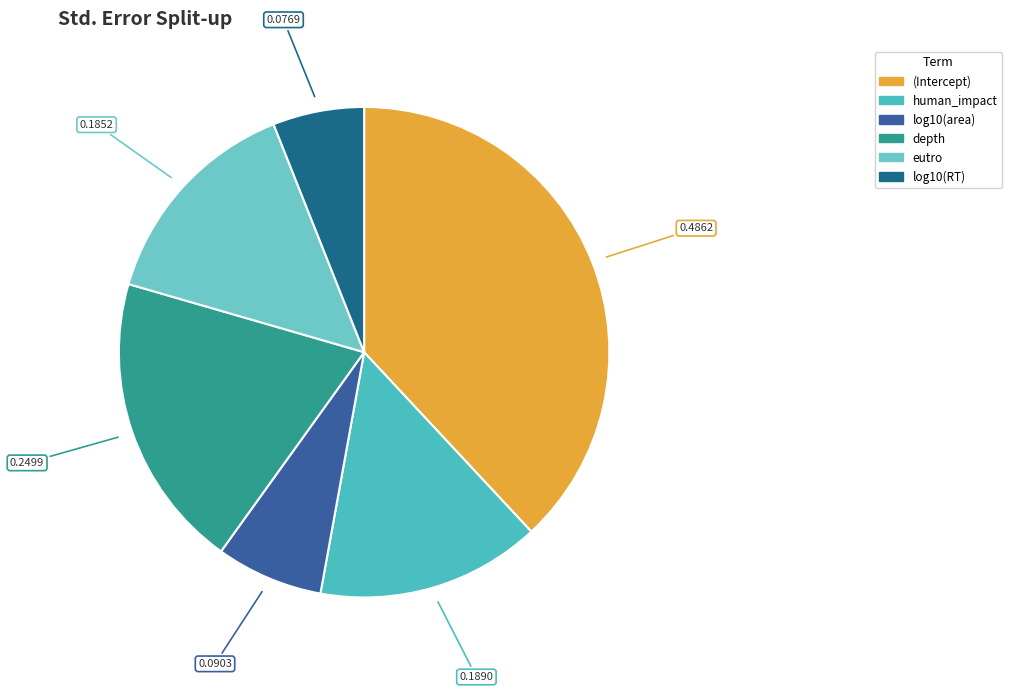

What percentage do log10(RT) and eutro together represent?

20.5%